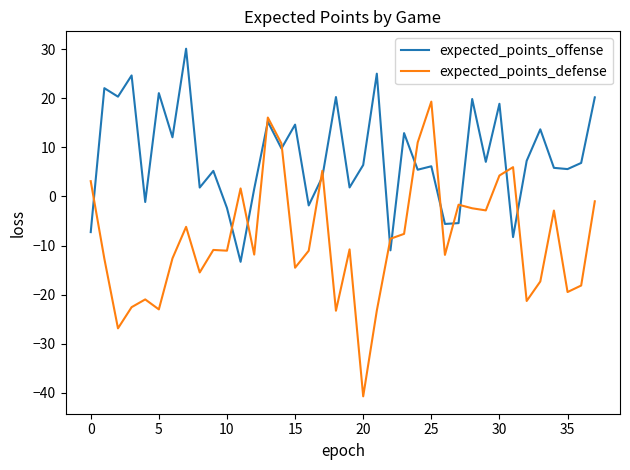

What is the minimum value shown in the chart?

-40.7